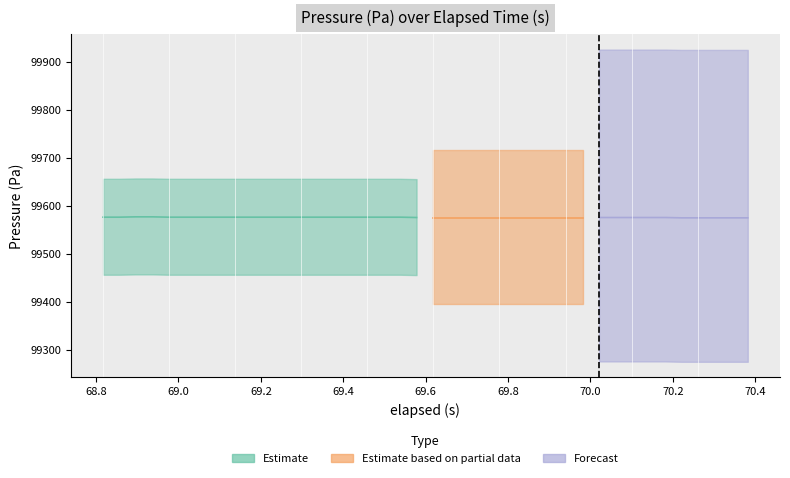

True or false: elapsed and pressure intersect in this chart.

False